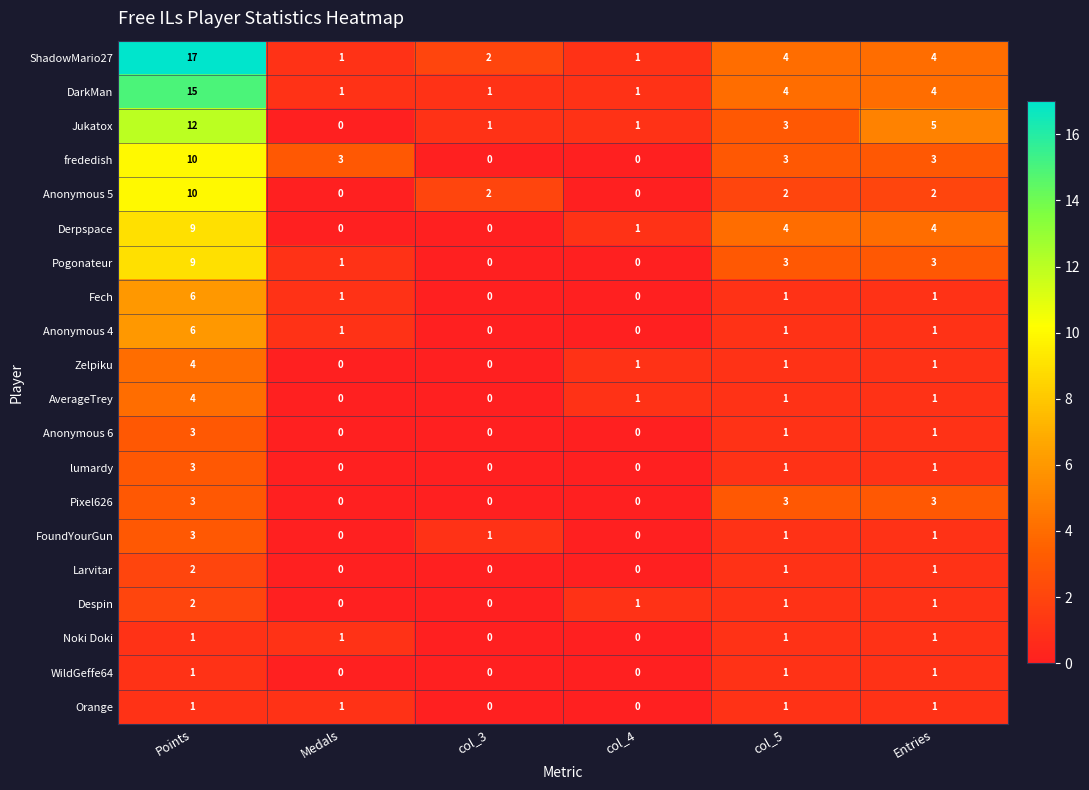

What is the highest value of the frededish series?

10